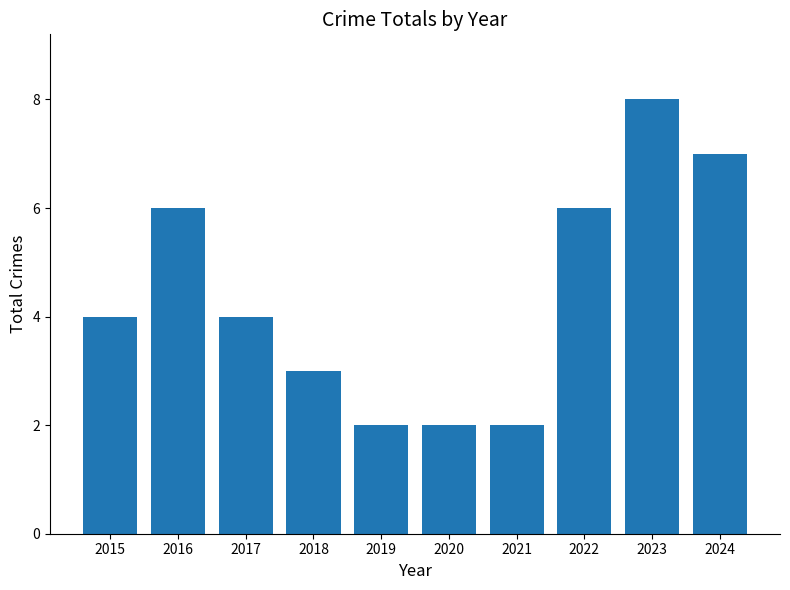

Which label corresponds to the largest value in the chart?

2023